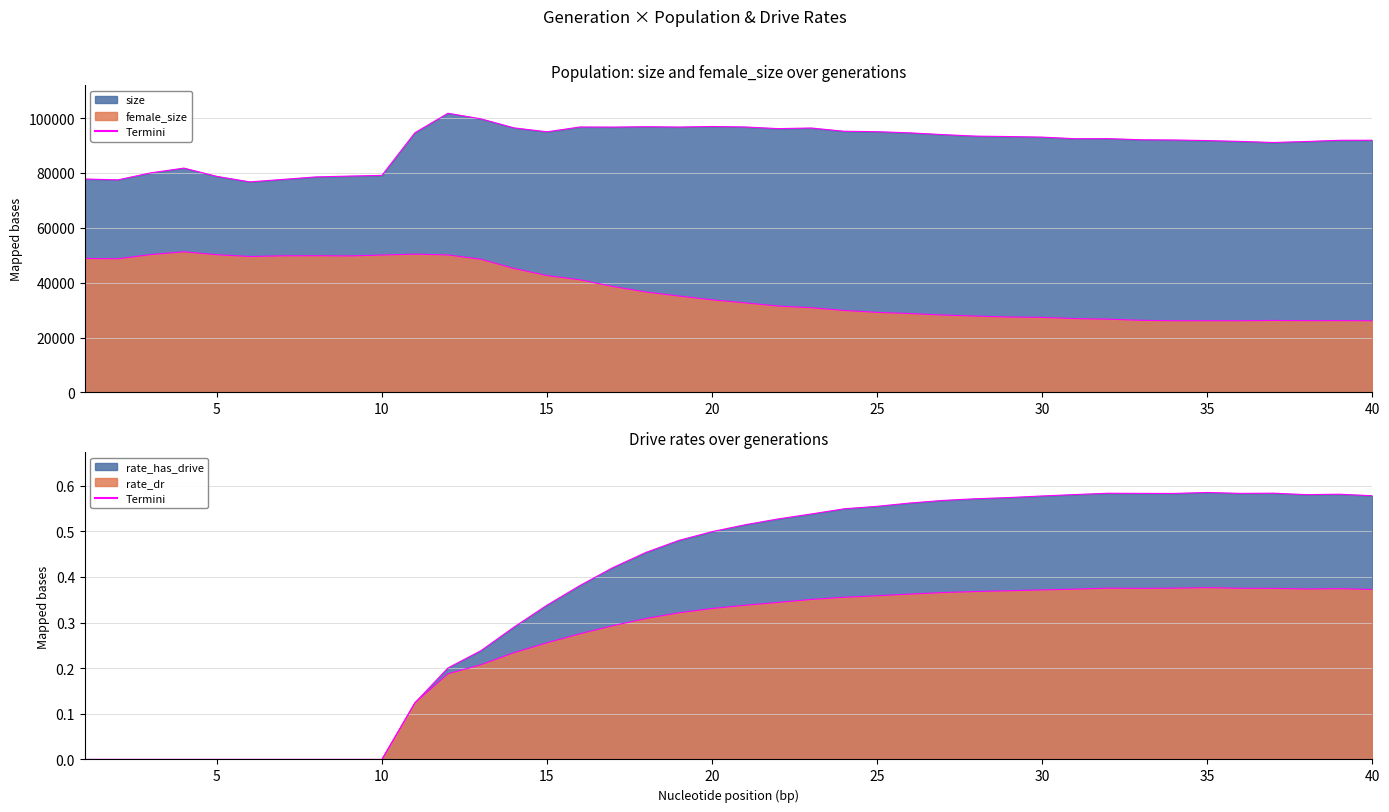

At how many categories does at least one series exceed 98850?

2